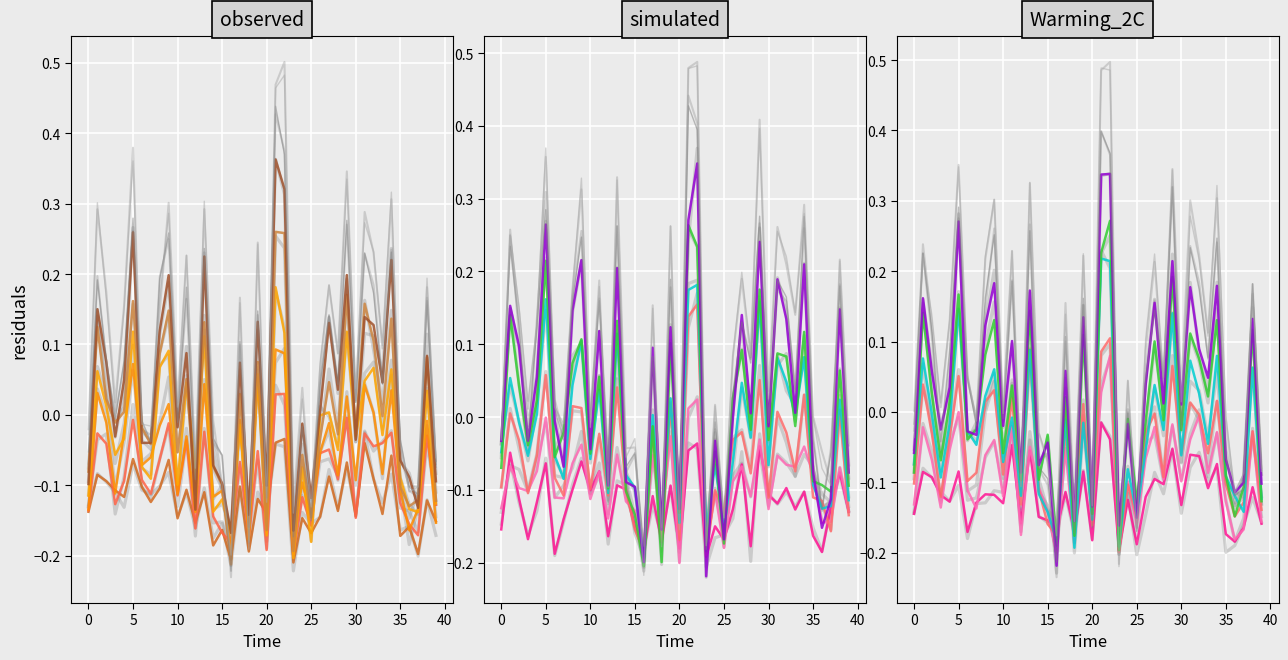

The chart shows a value of -0.1 at 36. True or false?

False